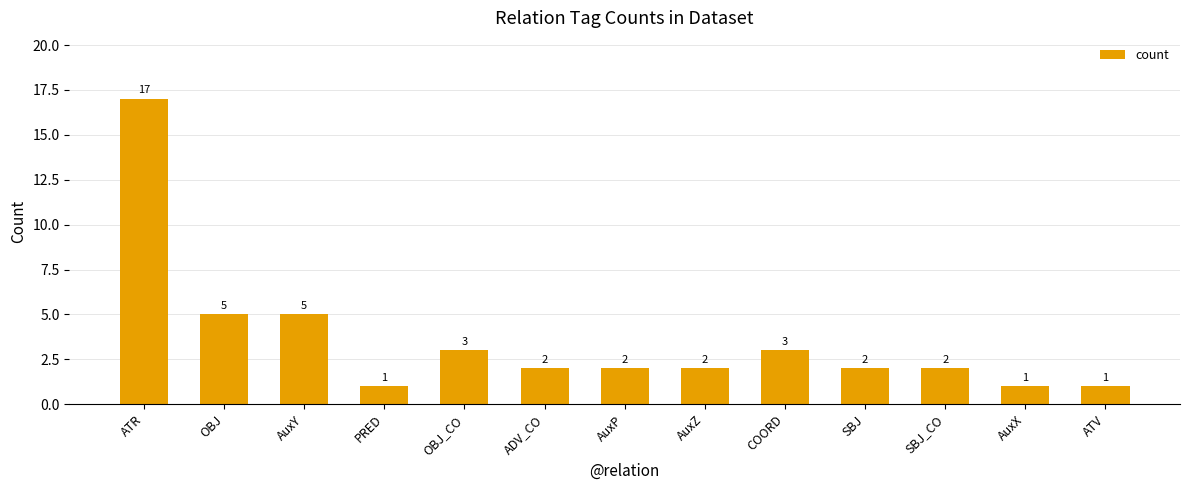

Between AuxY and AuxP, which is larger?

AuxY